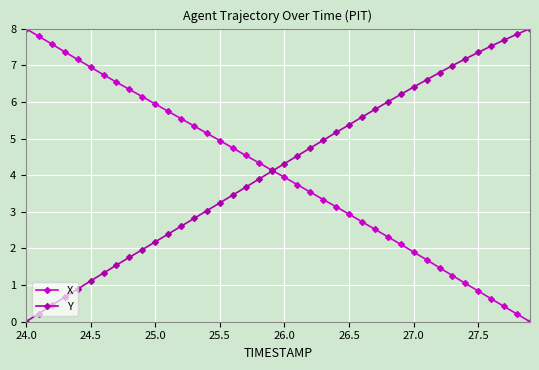

What is the value of the X point at the 18th from the left?

4.5